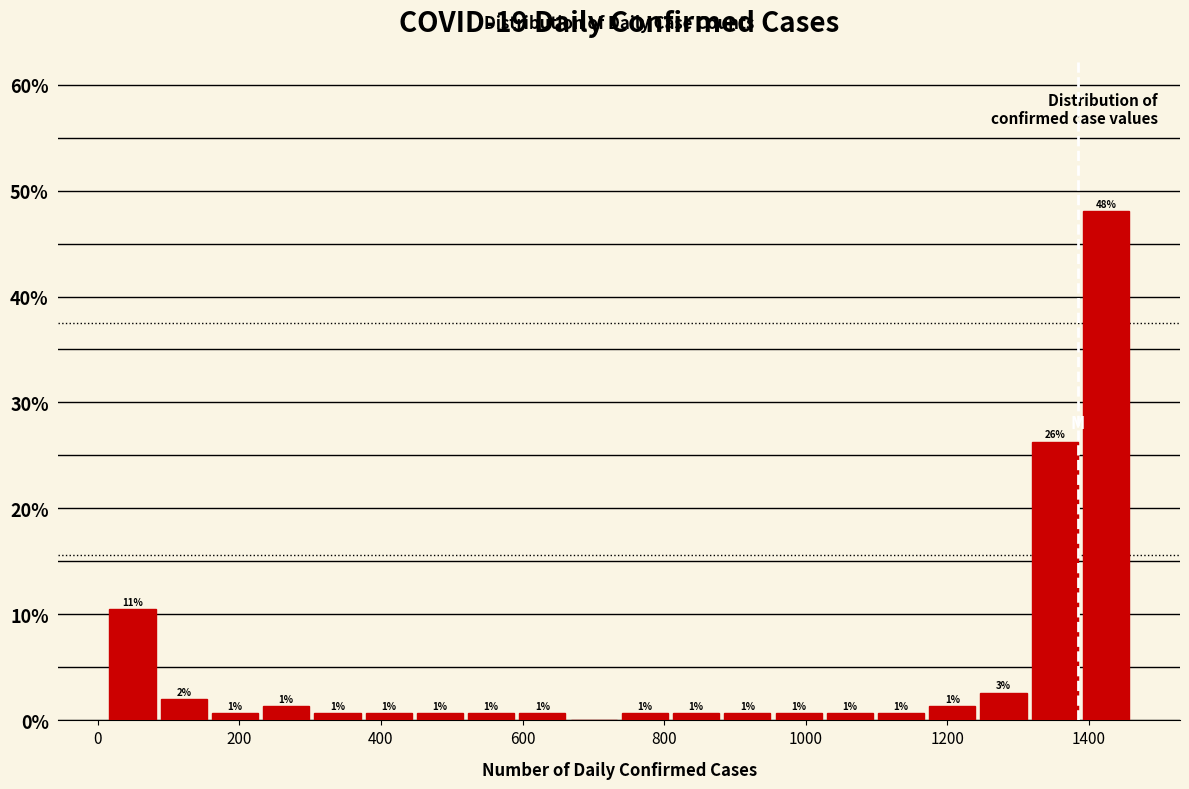

Read against the x-axis, roughly where is the centre of the tallest bar?

1420